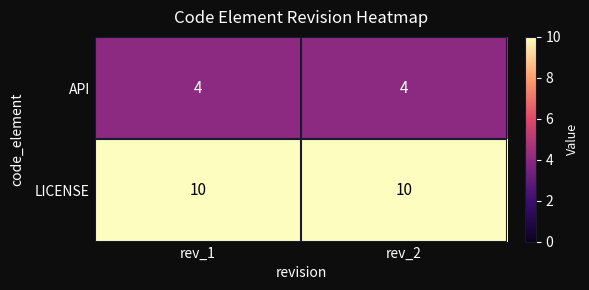

Reading left to right, extract all data points from this chart.

API: rev_1=4	rev_2=4
LICENSE: rev_1=10	rev_2=10